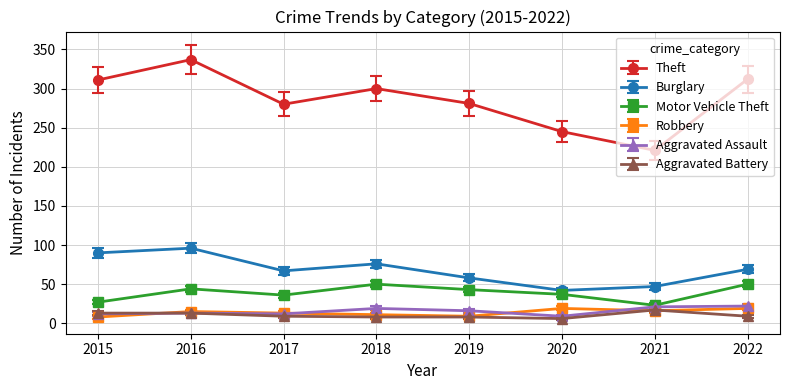

At which category is the sum across all series the highest?

2016